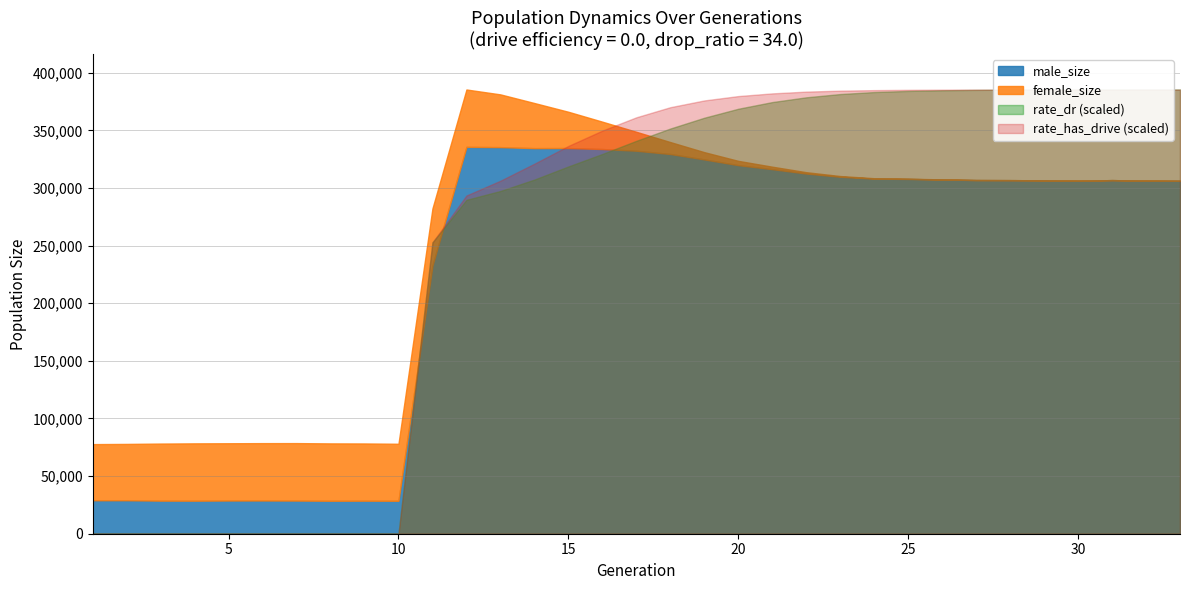

What is the value of the size point at the 9th from the left?

78330.0